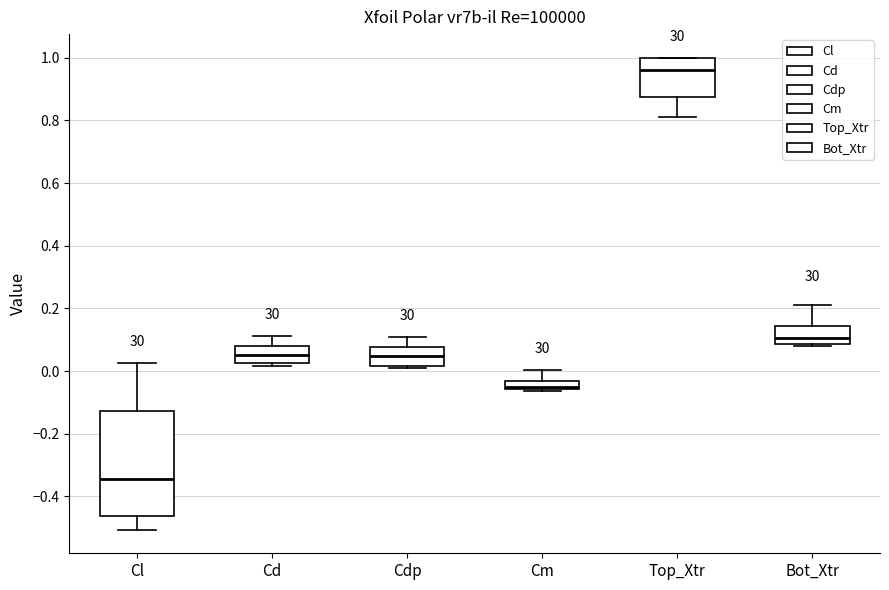

Where is the upper edge of the box for Bot_Xtr on the y-axis? The values are not printed on the chart, so give them approximately, as read against the axis.

0.14